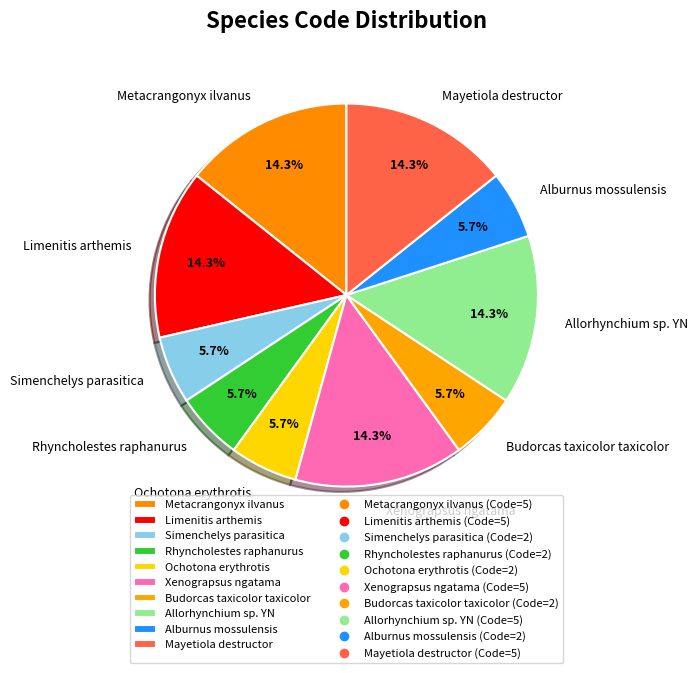

What is the ratio of the value at Budorcas taxicolor taxicolor to the value at Rhyncholestes raphanurus?

1.0